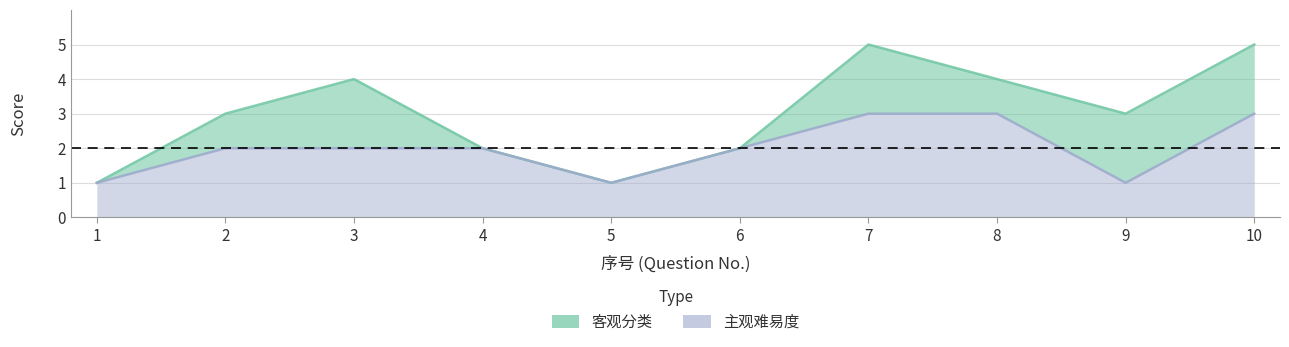

Which series has the largest total across all categories?

客观分类